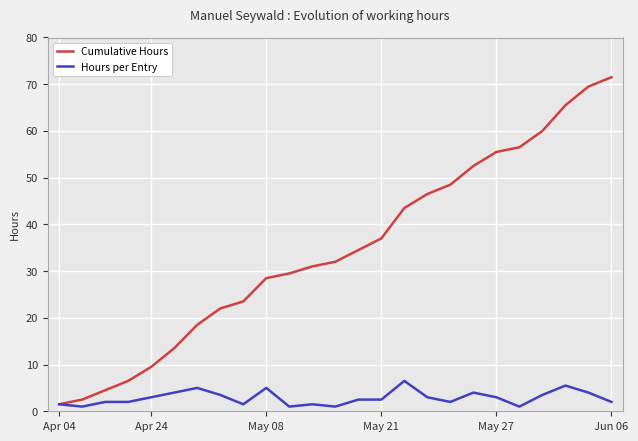

Which series has the largest total across all categories?

Cumulative Hours